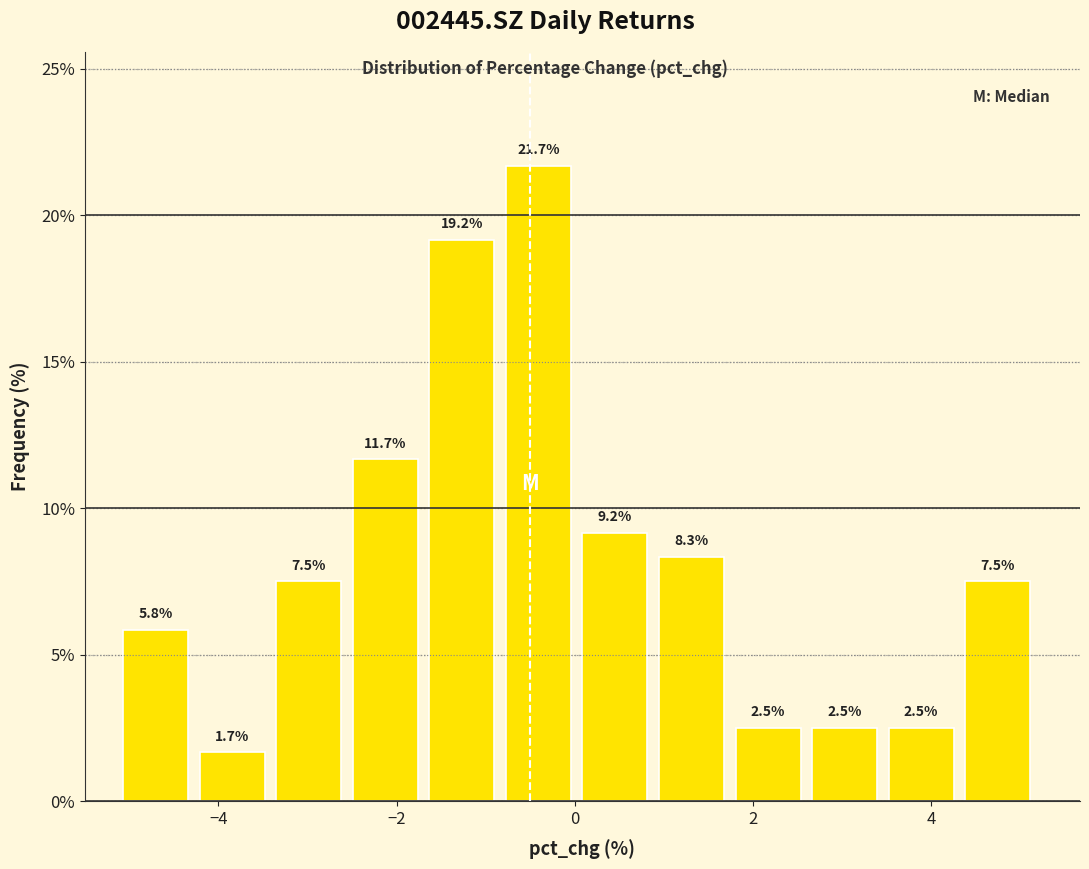

Reading left to right, list every bar in this chart as the range it spans on the x-axis followed by its height. The bar edges are not printed on the chart, so give them approximately, as read against the axis.

-5.0 to -4.2: 5.8
-4.2 to -3.4: 1.7
-3.4 to -2.4: 7.5
-2.4 to -1.6: 11.7
-1.6 to -0.8: 19.2
-0.8 to 0.0: 21.7
0.0 to 1.0: 9.2
1.0 to 1.8: 8.3
1.8 to 2.6: 2.5
2.6 to 3.6: 2.5
3.6 to 4.4: 2.5
4.4 to 5.2: 7.5